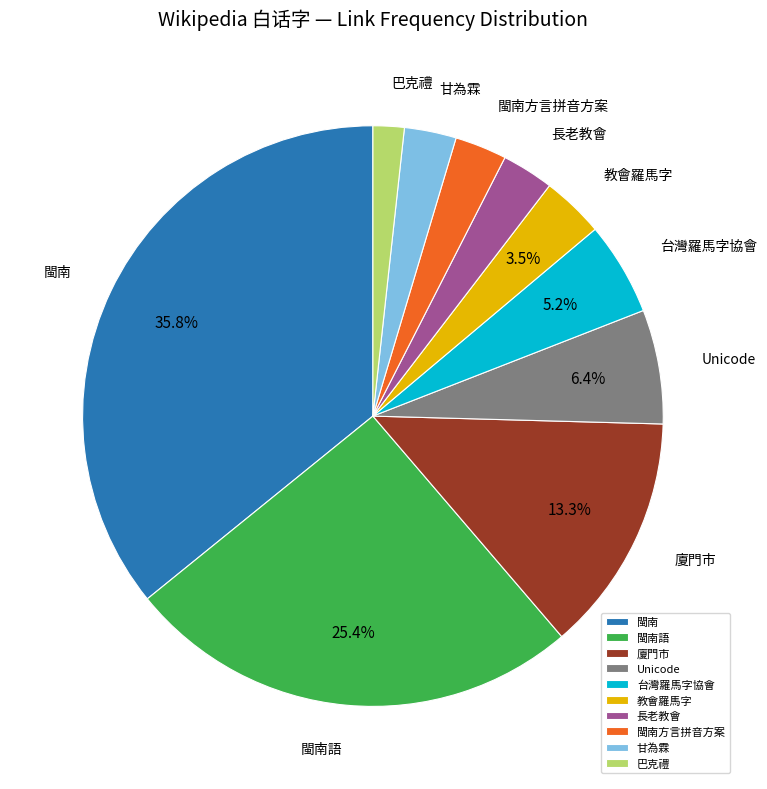

Count the number of slices in the pie.

10